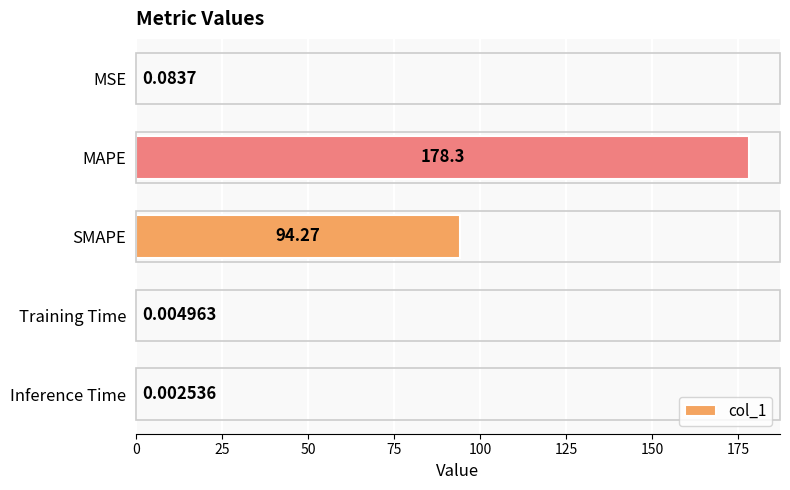

Where is the data nearest to the value 89?

SMAPE